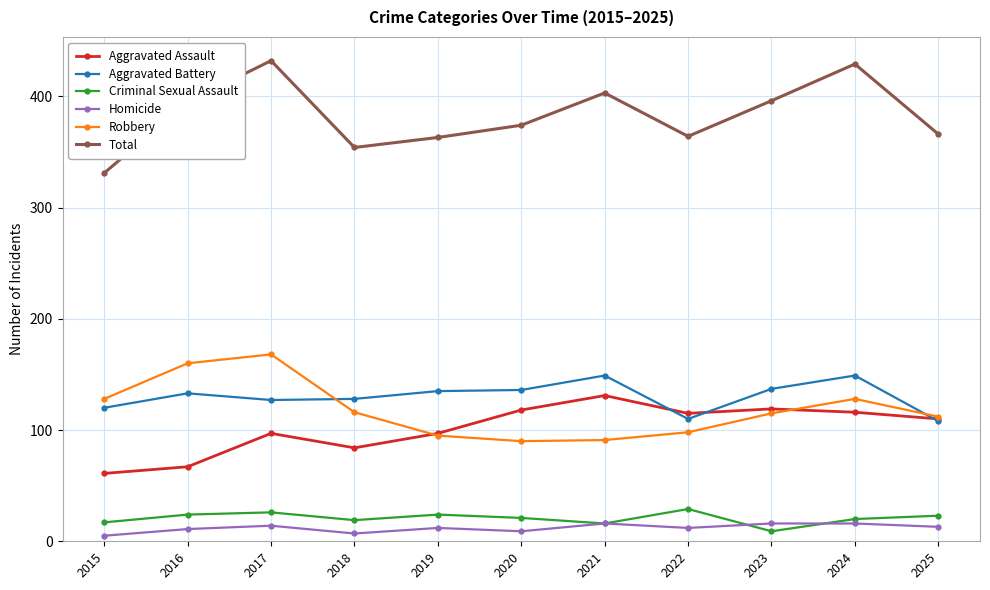

How many interior local valleys does the Total series have?

2